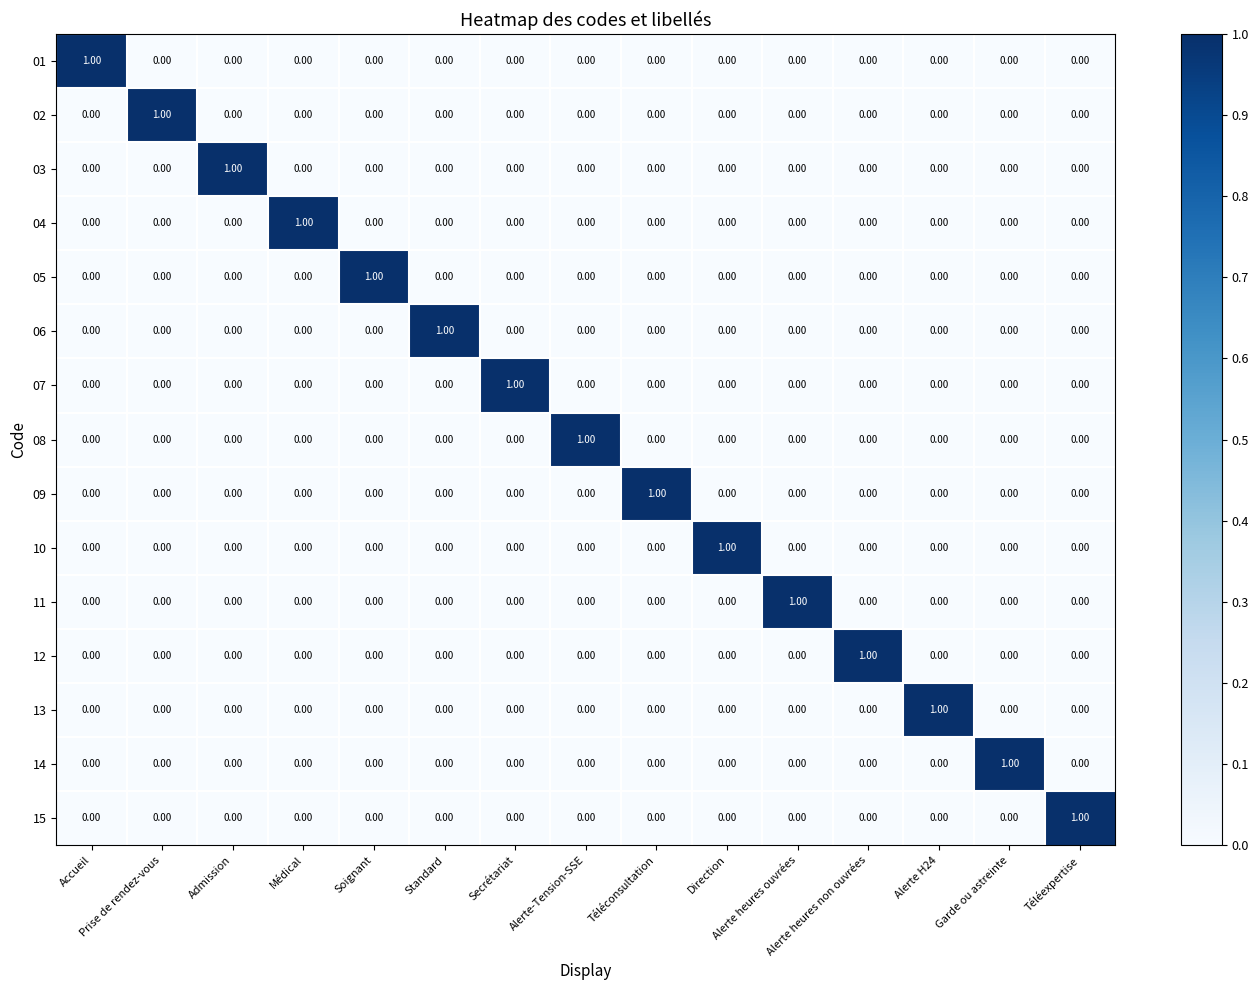

At how many categories does at least one series exceed 0?

15